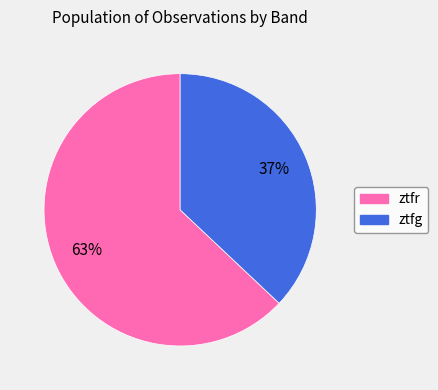

To the nearest percent, what is the average slice percentage?

50%